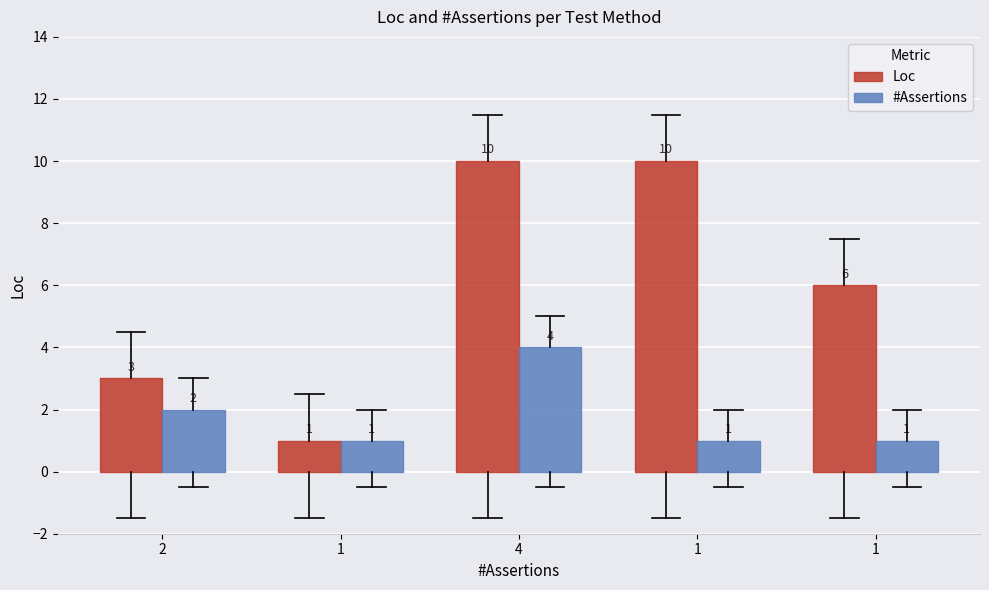

Count the #Assertions values in the range 1 to 2.

4